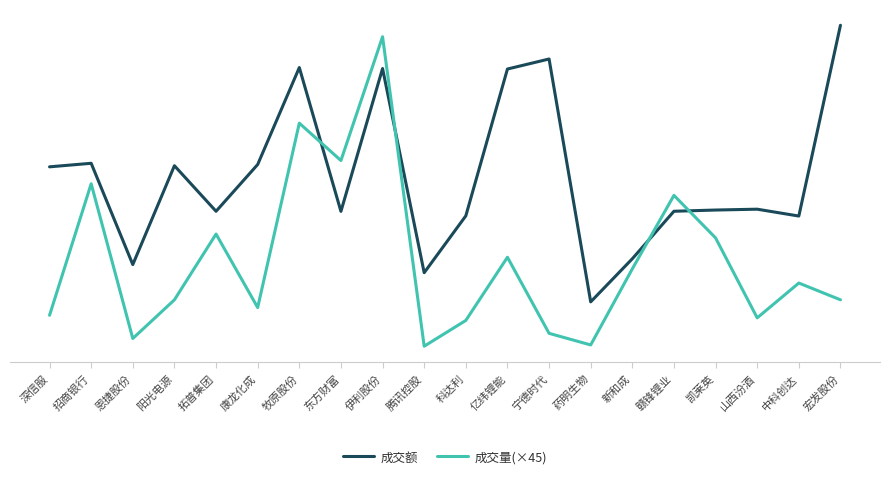

True or false: 成交额 has more than 1 points higher than both neighbors.

True